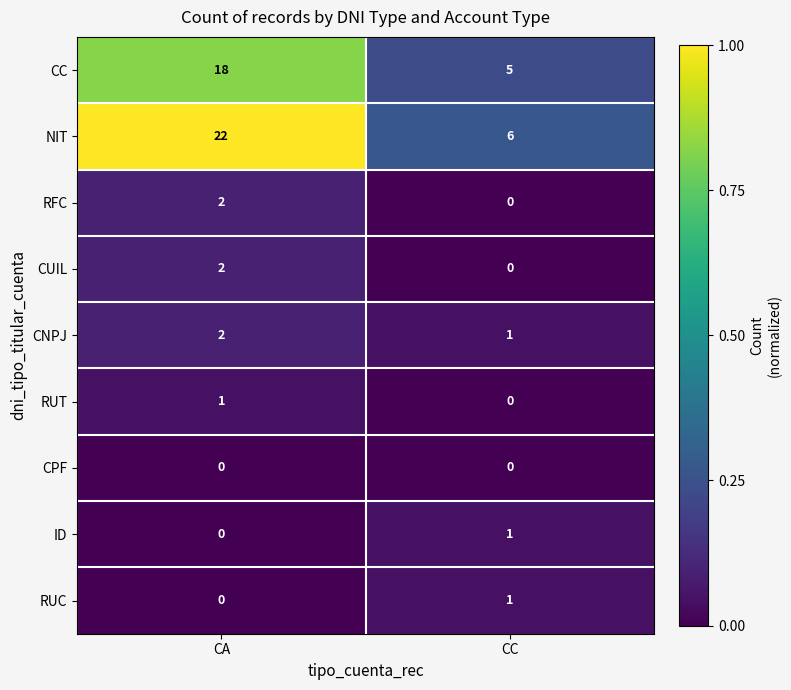

Which series has the largest range (max minus min)?

NIT